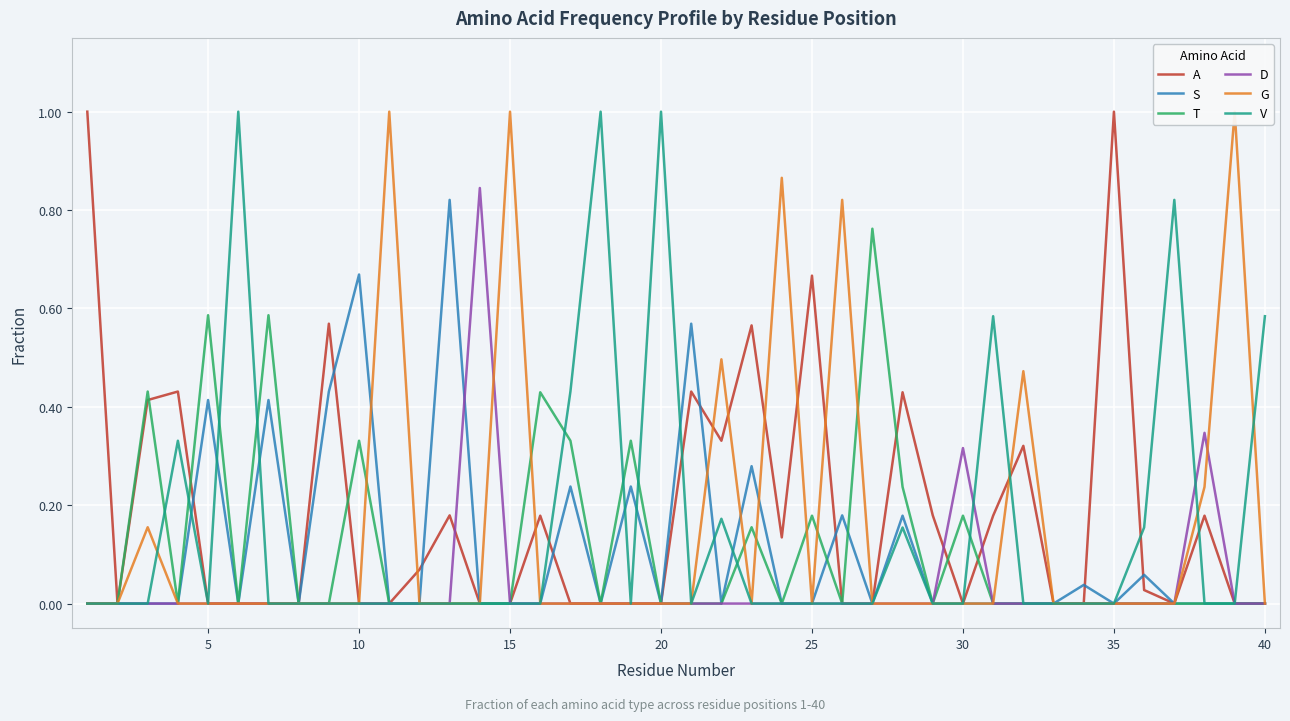

After their last crossing, which series has the higher values: G or S?

G